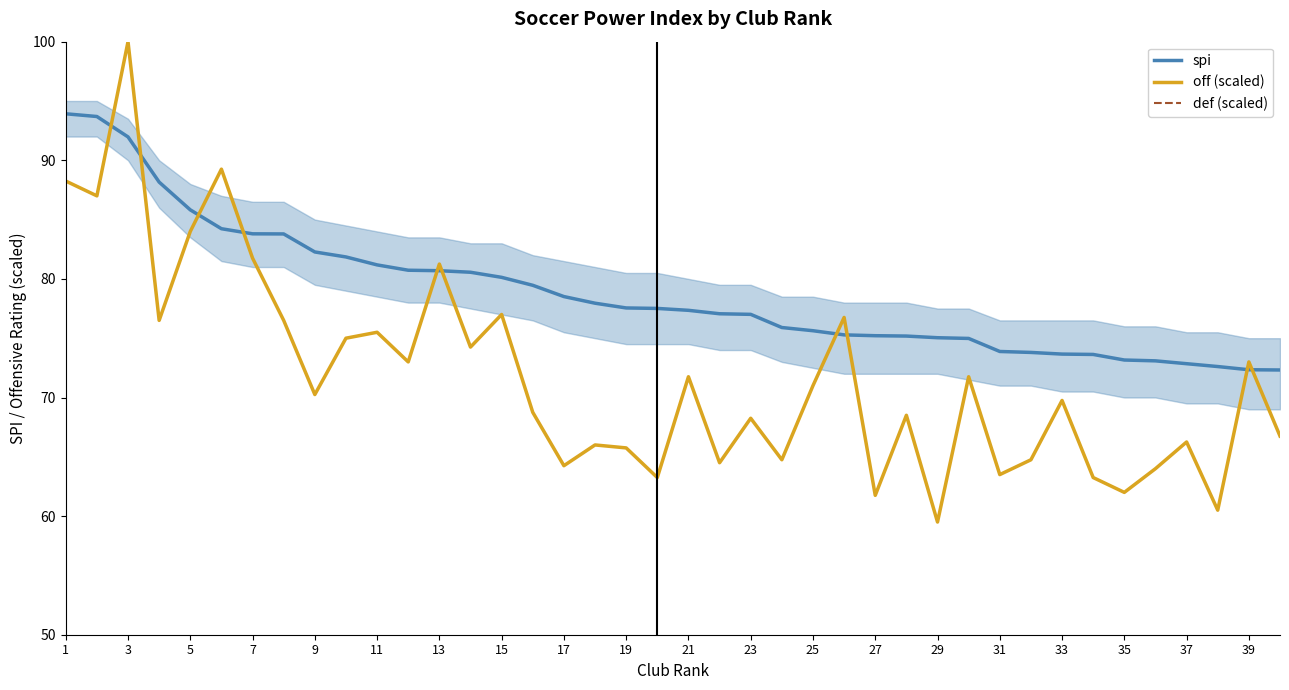

True or false: def (scaled) and spi cross at least once.

False